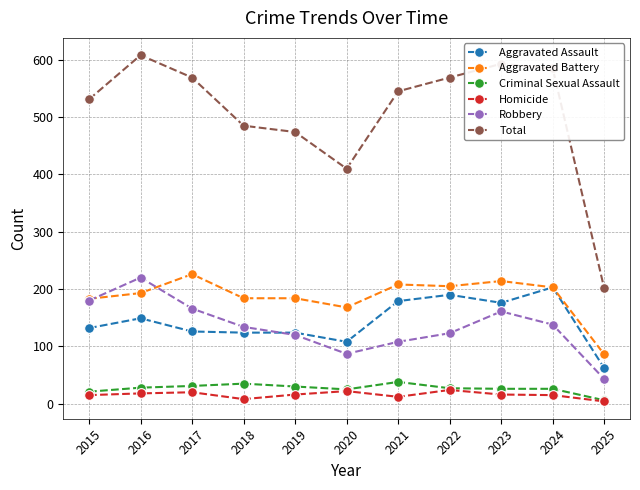

Where does the Total series first go above 545?

2016